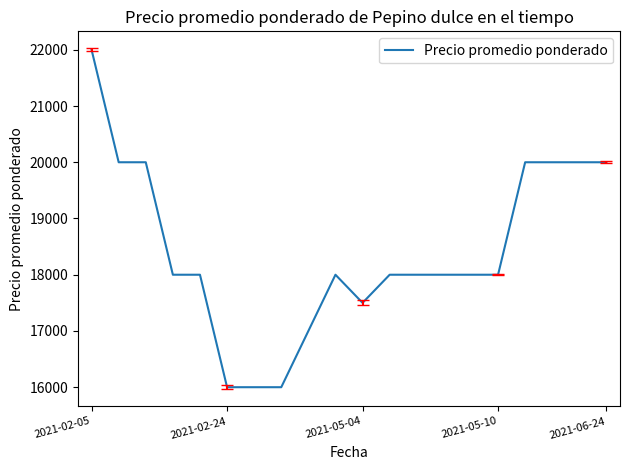

What is the minimum value shown in the chart?

16000